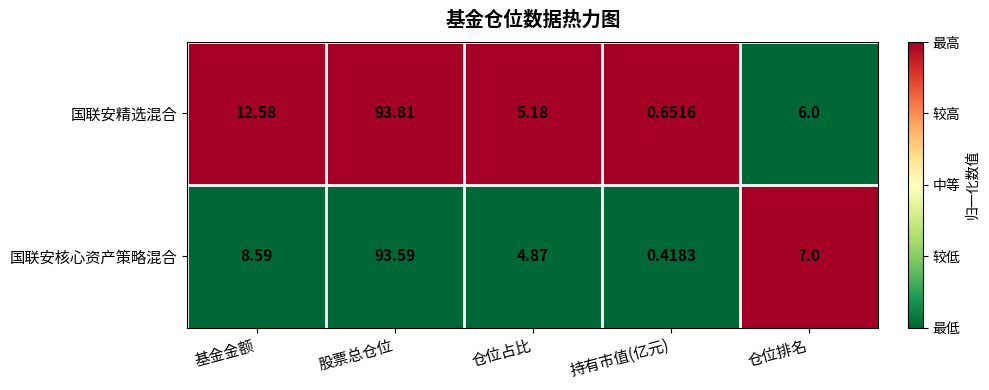

At which category does the chart reach its peak across all series?

股票总仓位